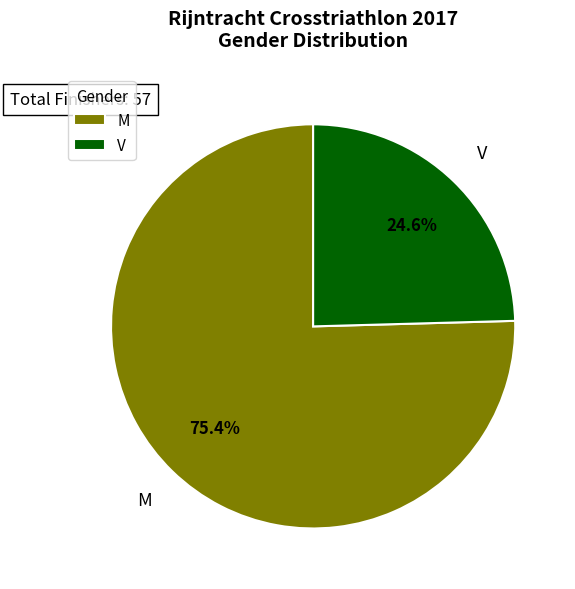

Which has a higher value, V or M?

M